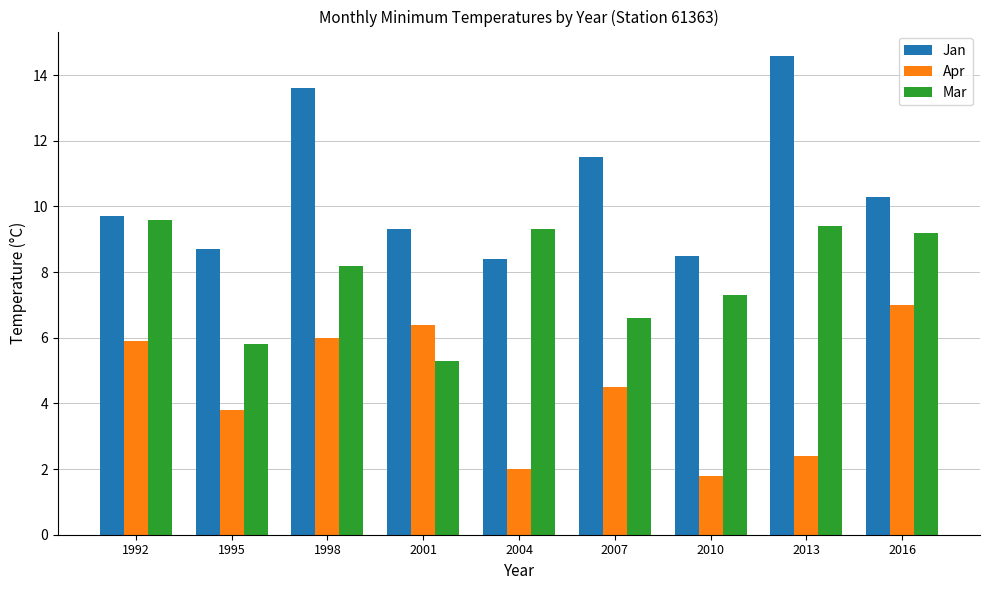

Reading right to left, list all the values displayed in this chart.

Jan: 10.3	14.6	8.5	11.5	8.4	9.3	13.6	8.7	9.7
Apr: 7.0	2.4	1.8	4.5	2.0	6.4	6.0	3.8	5.9
Mar: 9.2	9.4	7.3	6.6	9.3	5.3	8.2	5.8	9.6